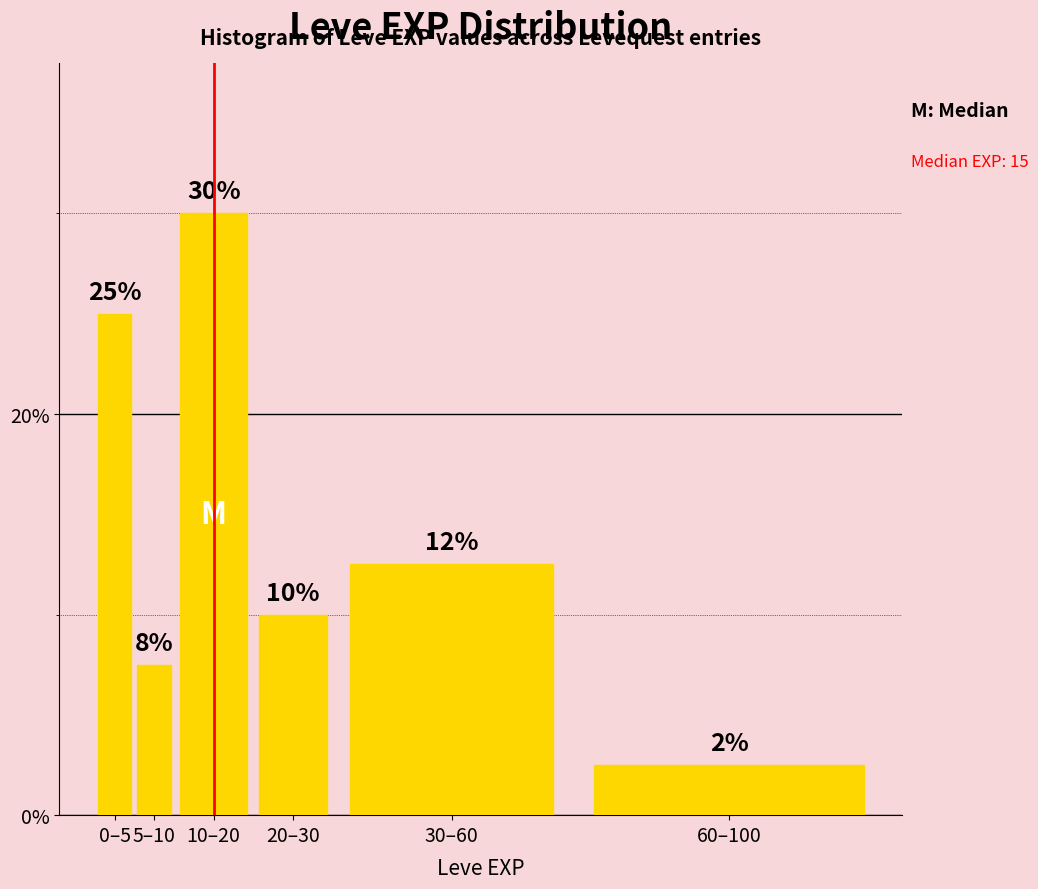

Between 20–30 and 10–20, which is larger?

10–20